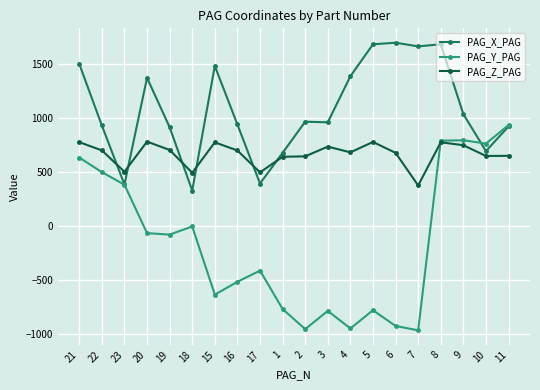

Rank the series at 1 from highest to lowest value.

PAG_X_PAG, PAG_Z_PAG, PAG_Y_PAG